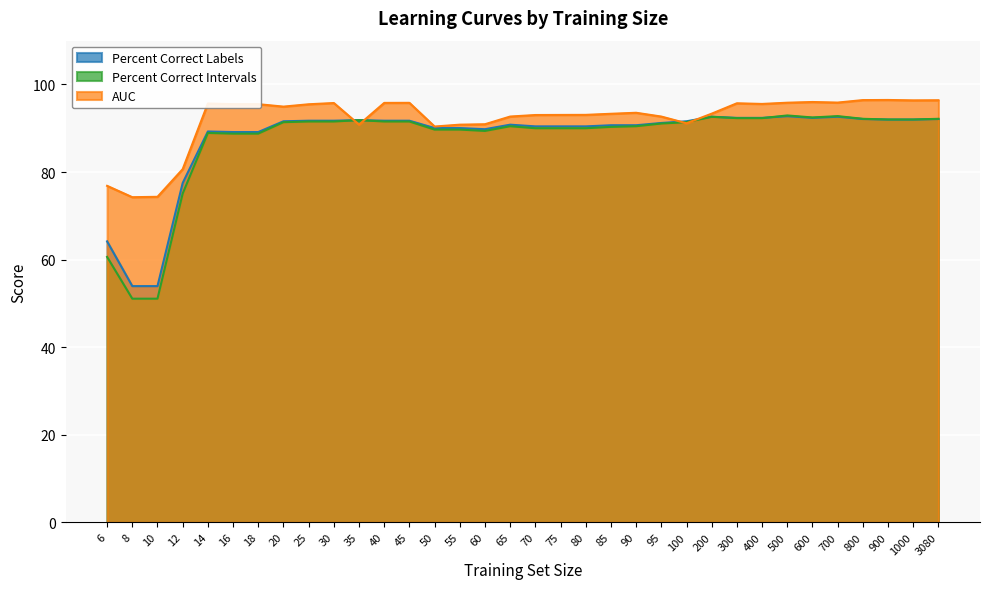

Which series has the largest total across all categories?

AUC